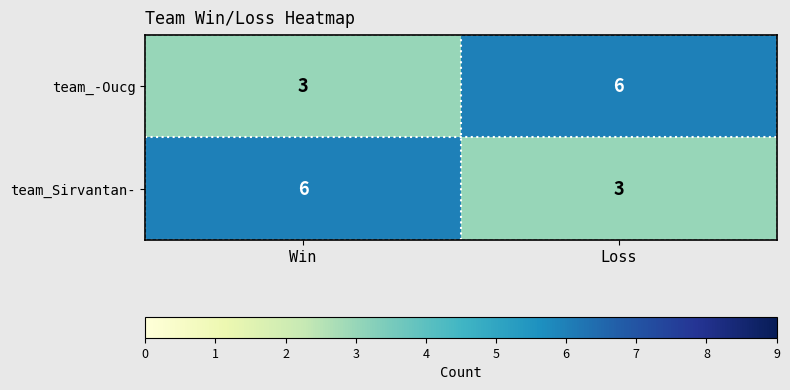

What is the sum of the team_-Oucg values at Loss and Win?

9